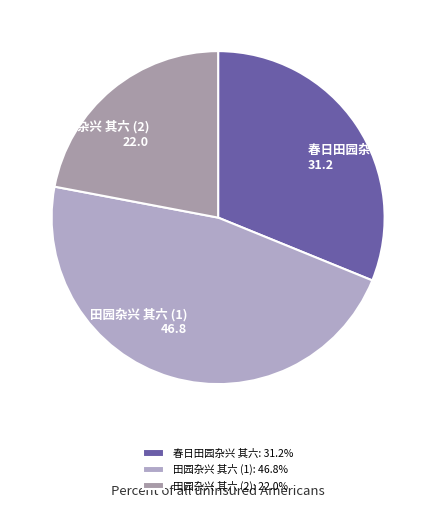

Which category has the biggest portion of the pie?

田园杂兴 其六